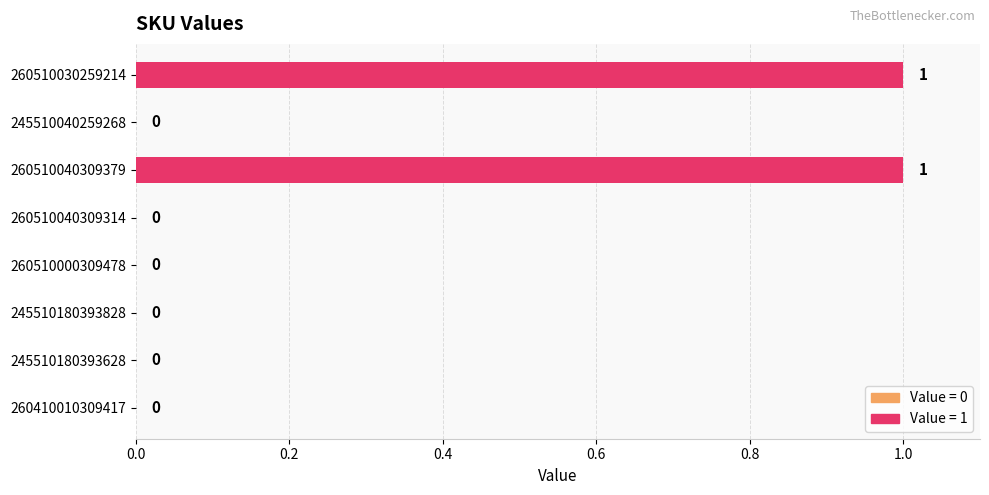

Is it true that the value at 260510000309478 is 0?

True